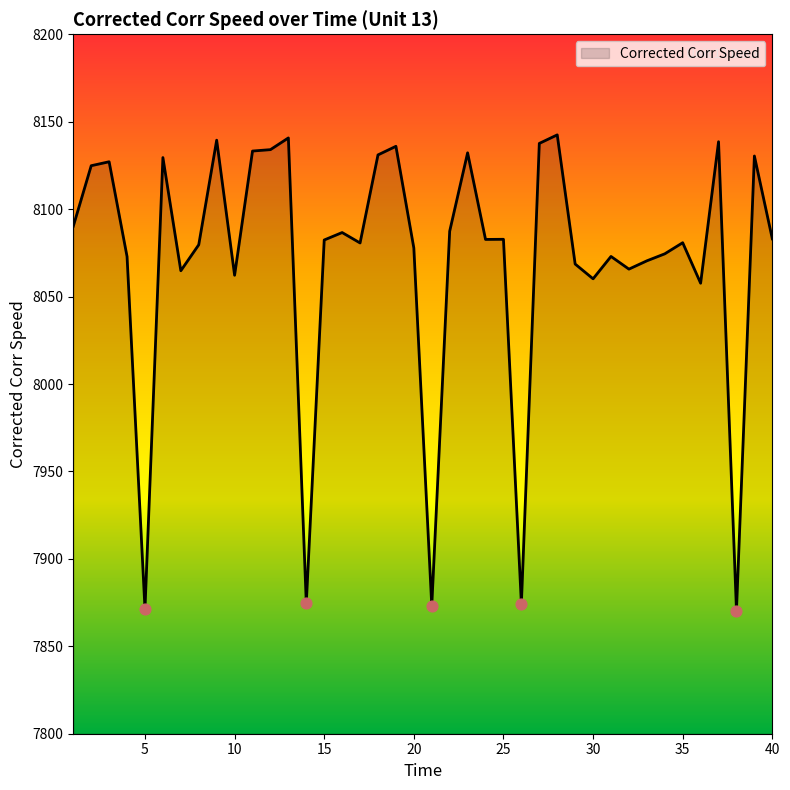

What is the difference between the maximum and minimum values?

272.0